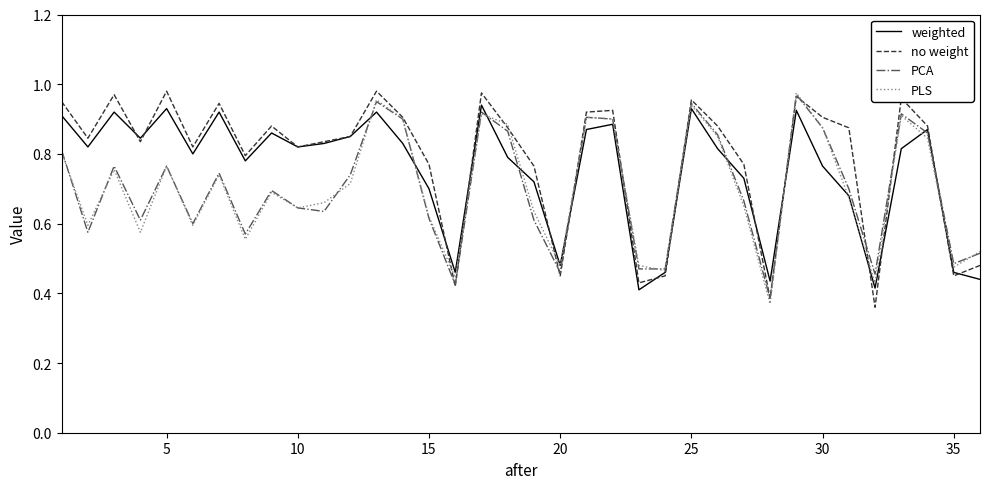

Is it true that no weight equals 0.6 at 25?

False